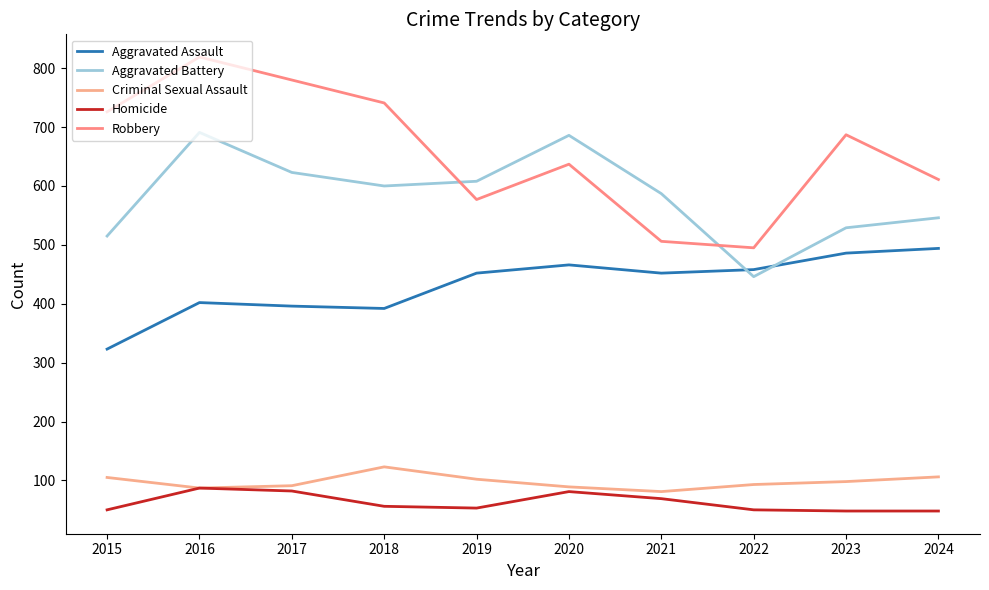

Reading left to right, list all the values displayed in this chart.

Aggravated Assault: 323	402	396	392	452	466	452	458	486	494
Aggravated Battery: 515	691	623	600	608	686	587	446	529	546
Criminal Sexual Assault: 105	87	91	123	102	89	81	93	98	106
Homicide: 50	87	82	56	53	81	69	50	48	48
Robbery: 726	819	780	741	577	637	506	495	687	611